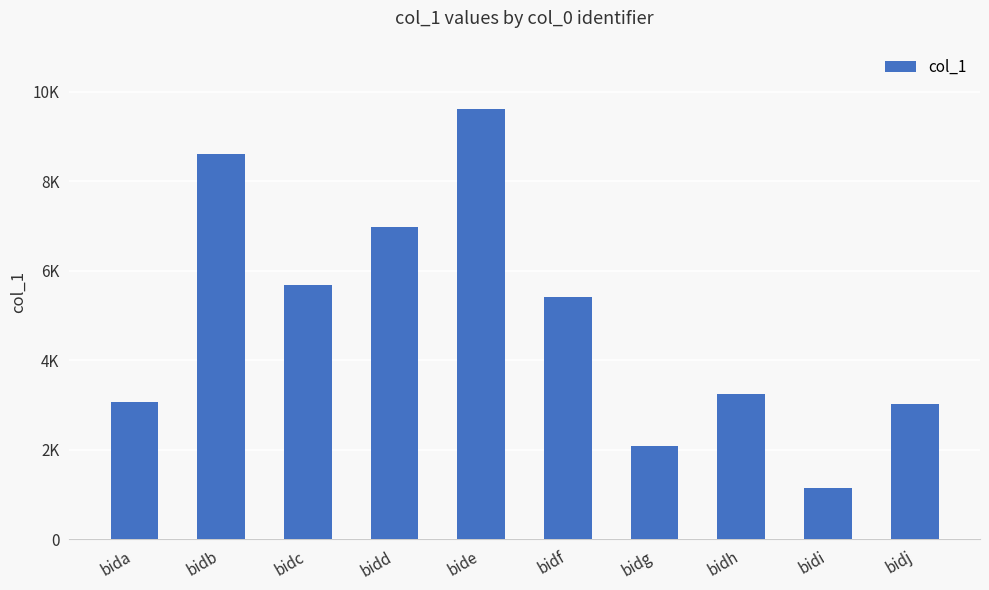

Between bidi and bidc, which is larger?

bidc